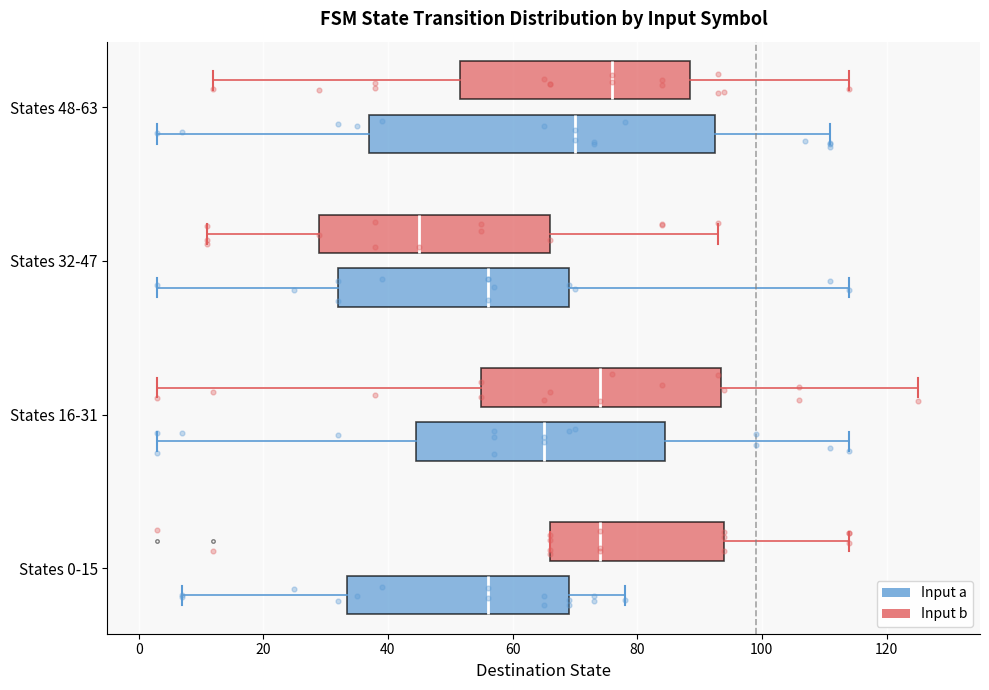

Where does the median line of the box for States 16-31 (Input b) sit on the x-axis? The values are not printed on the chart, so give them approximately, as read against the axis.

74